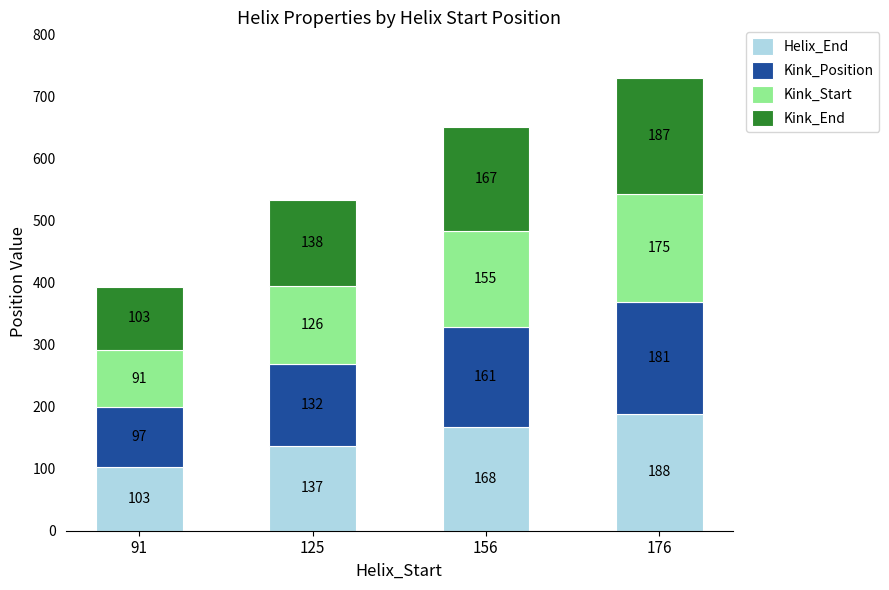

The Helix_End series shows 223 at 156. True or false?

False